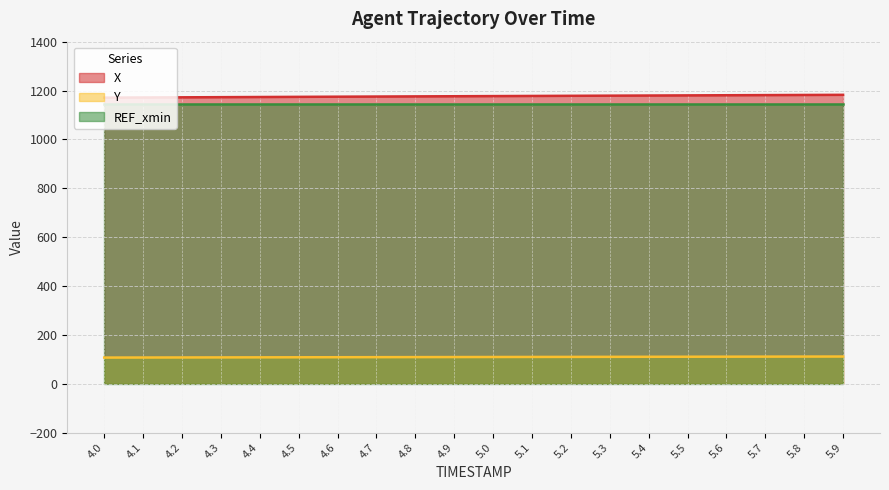

What is the sum of all X values?

23536.8